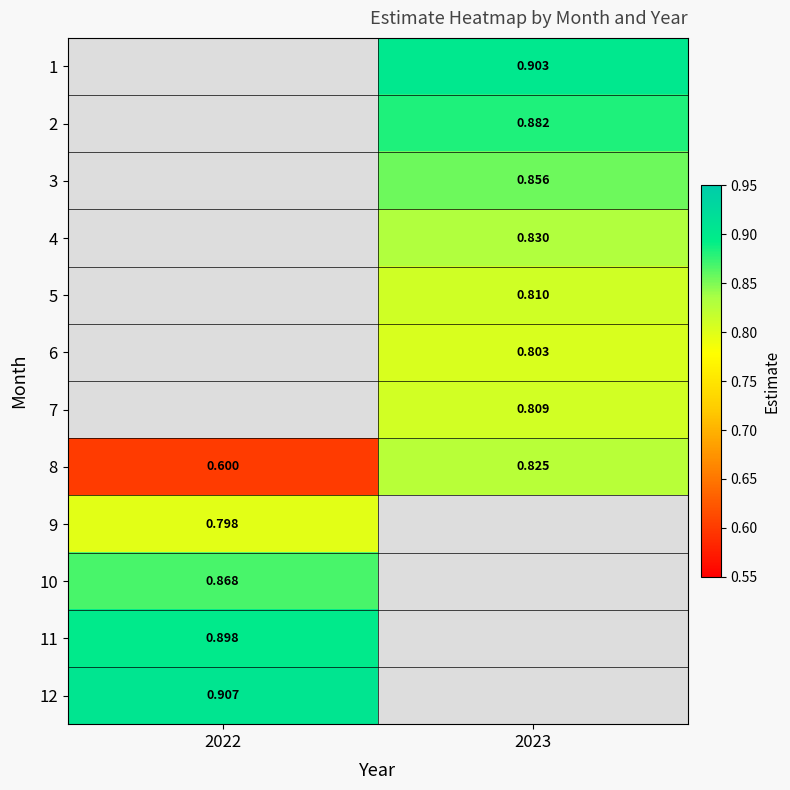

Which has a higher value, 2023 or 2022?

2022